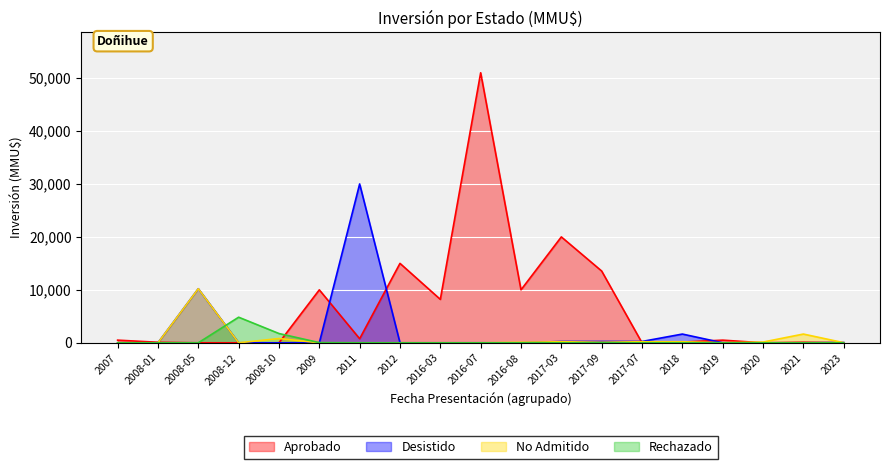

Where is No Admitido nearest to the value 5106?

2021